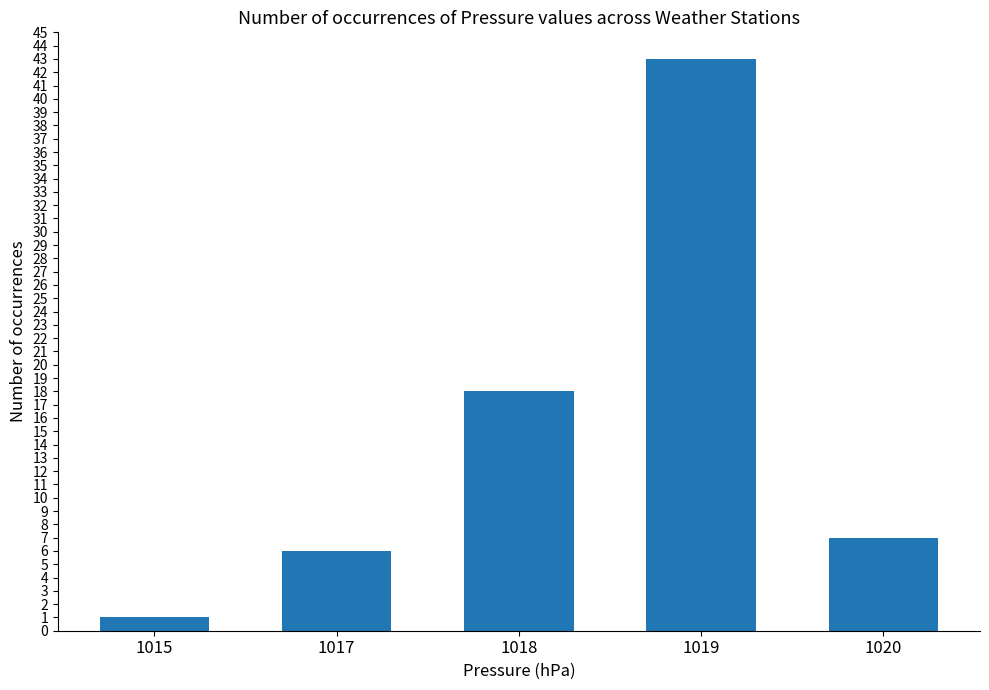

Between 1017 and 1018, which is larger?

1018